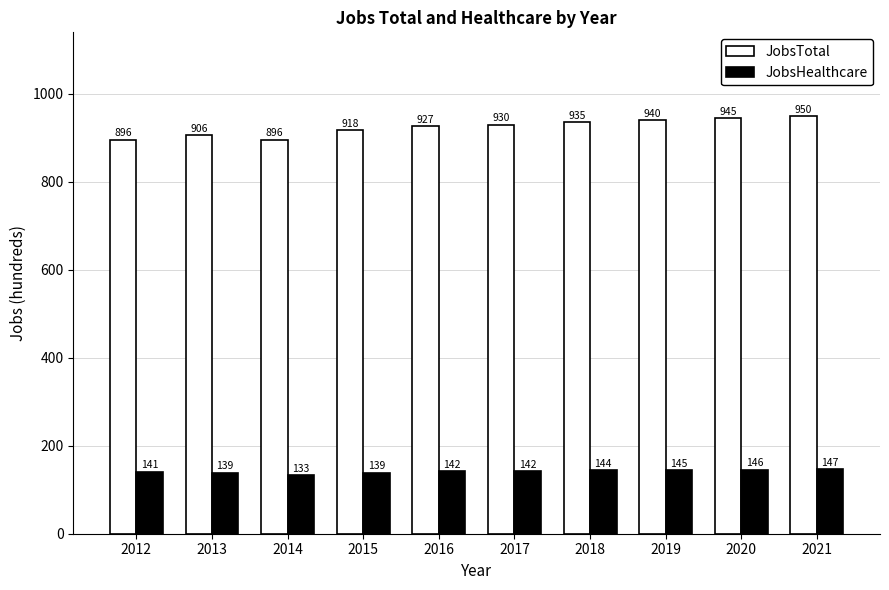

The JobsHealthcare series shows 55 at 2013. True or false?

False